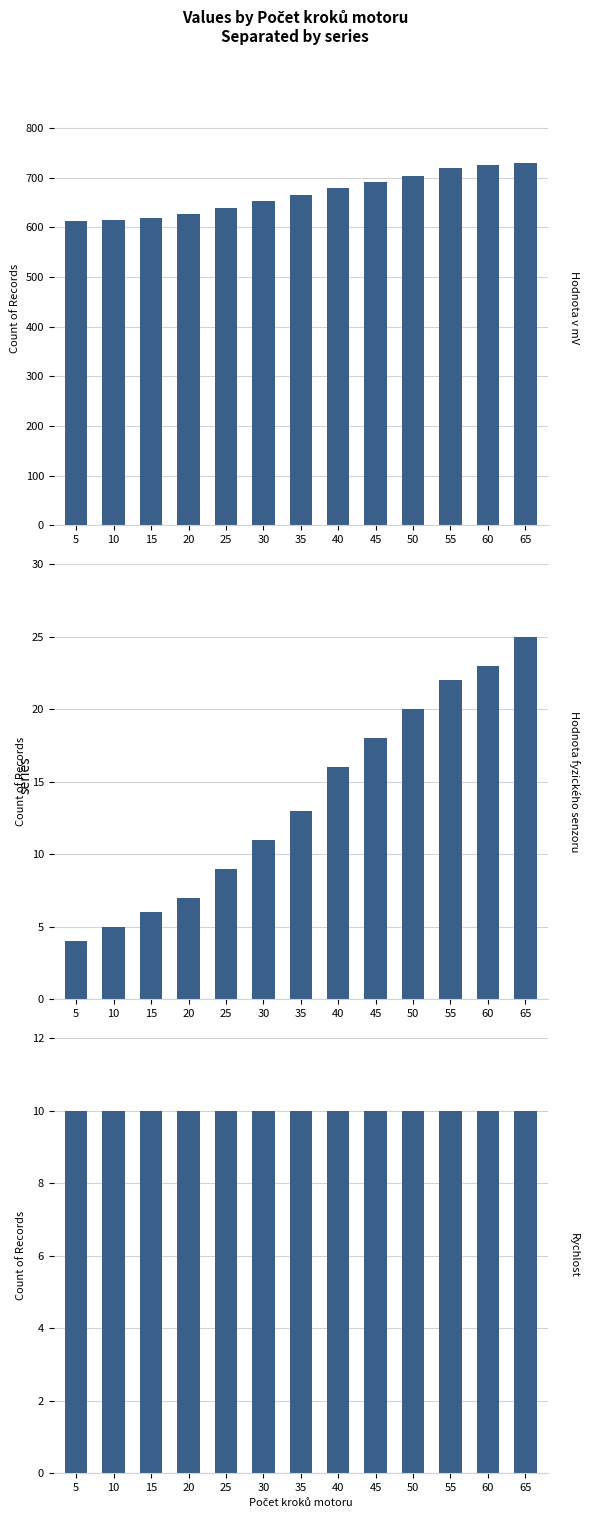

What is the total value across all series at 10?

628.9